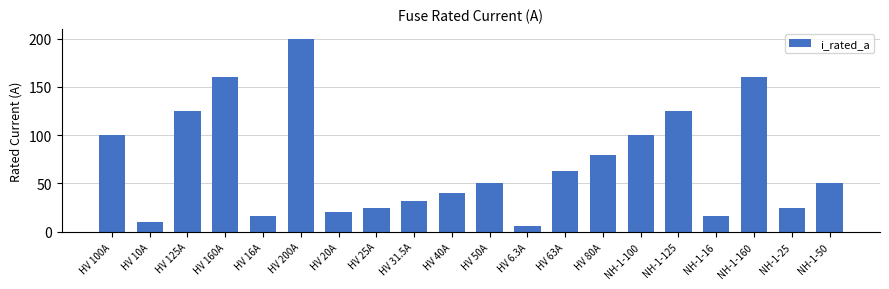

At which category does the chart reach its peak across all series?

HV 200A